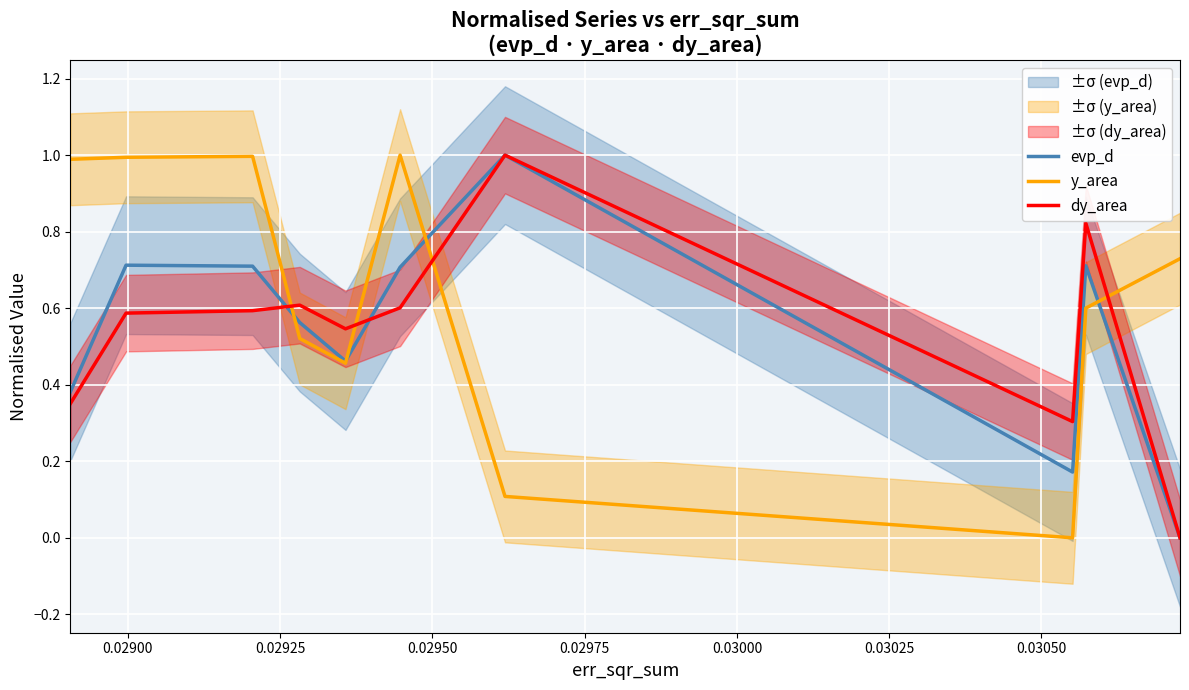

At how many categories does at least one series exceed 0?

10